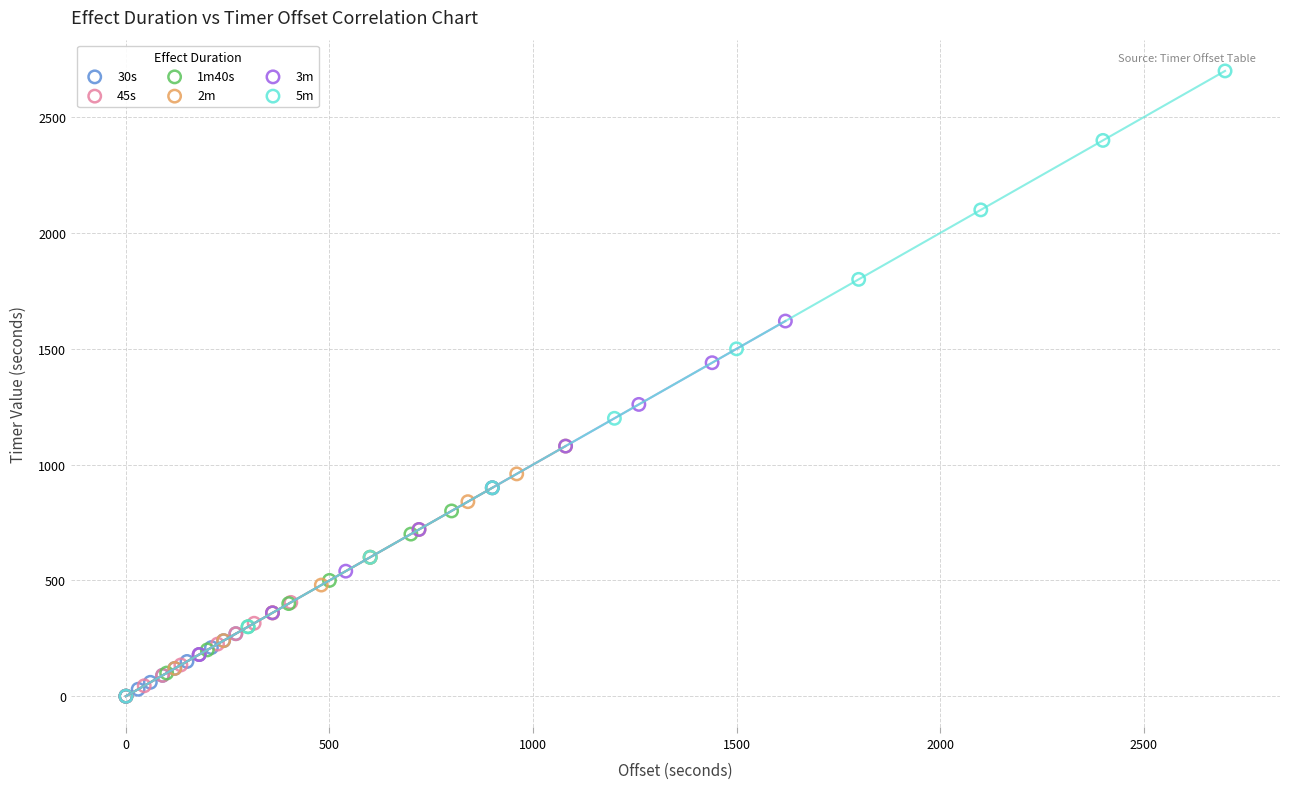

What are all the series names shown in the legend?

30s, 45s, 1m40s, 2m, 3m, 5m